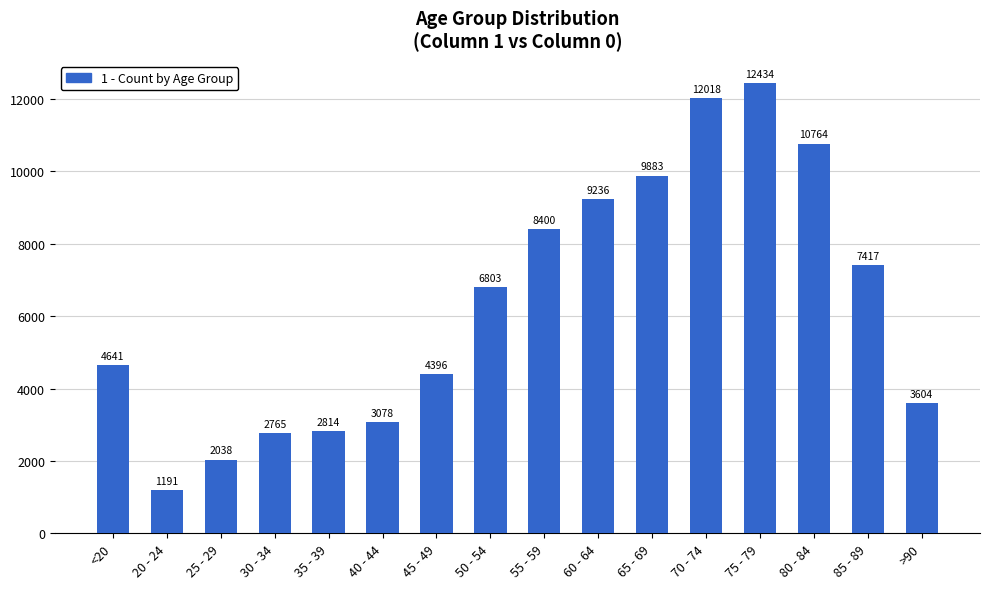

What is the difference between the second highest and minimum values?

10827